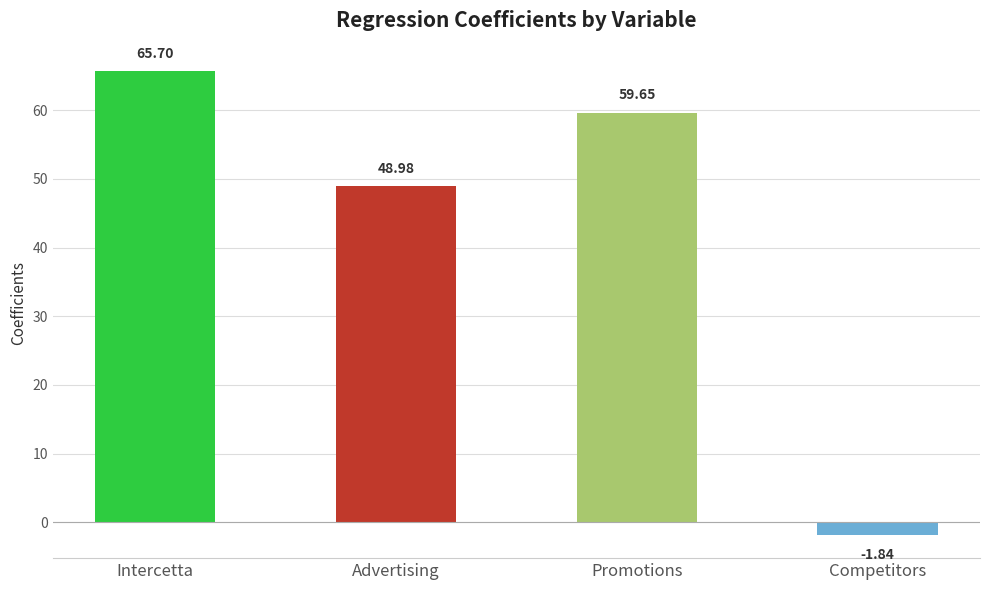

Which category has the lowest value across all series?

Competitors